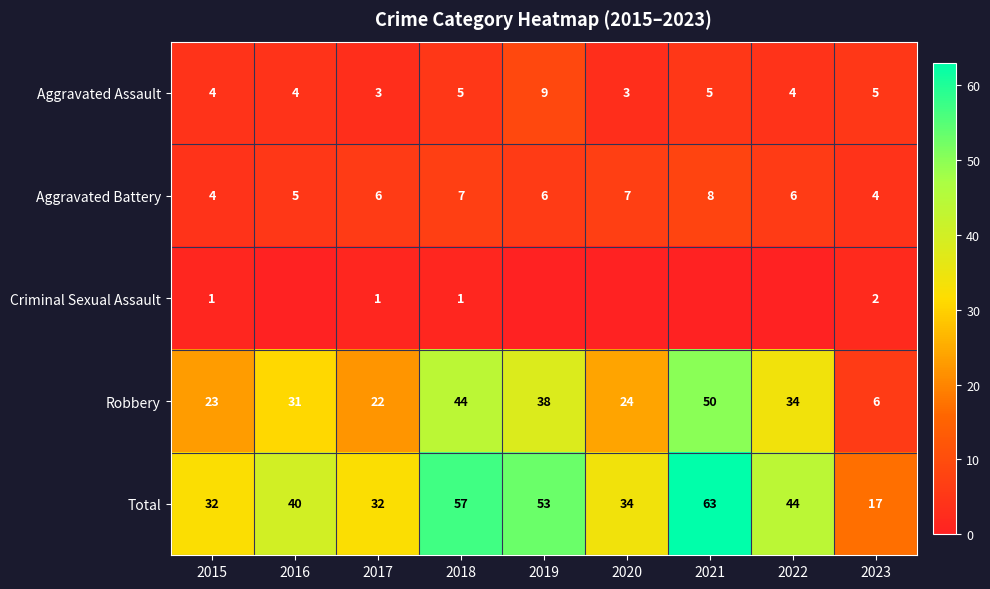

What is the difference between the Robbery values at 2020 and 2015?

1